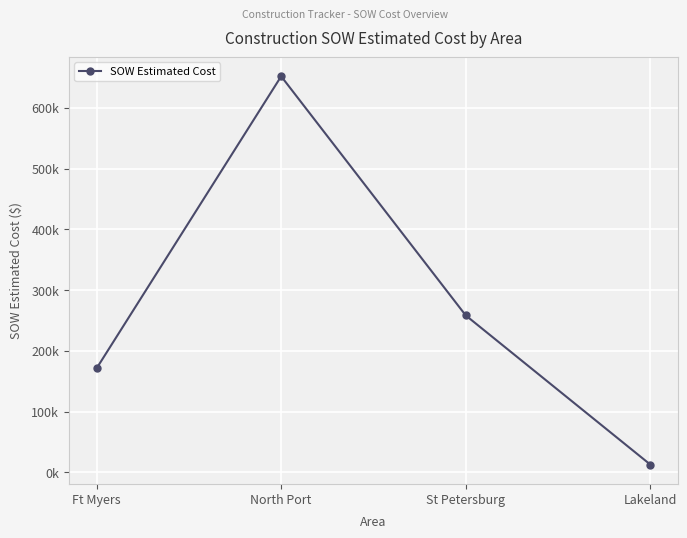

What is the label of the 2nd point from the left?

North Port